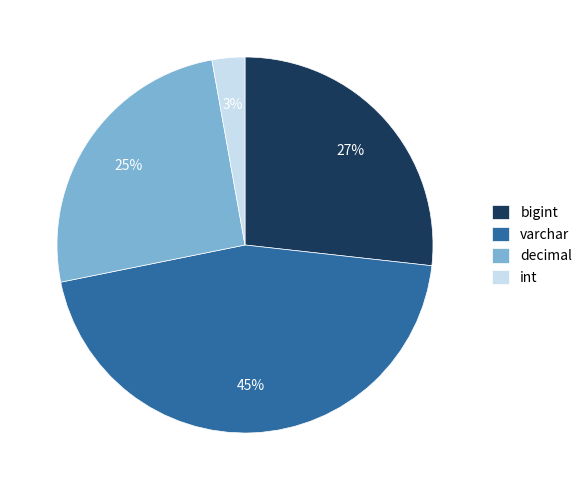

Is the sum of int and varchar greater than half?

No